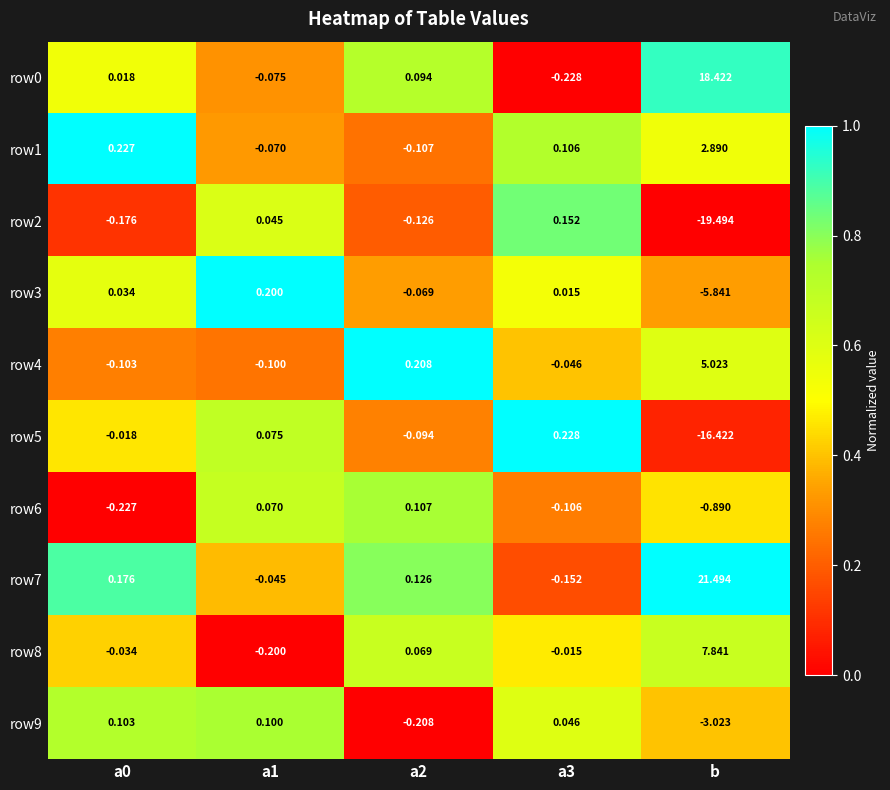

Is the value of row3 at b greater than the value of row1 at b?

No